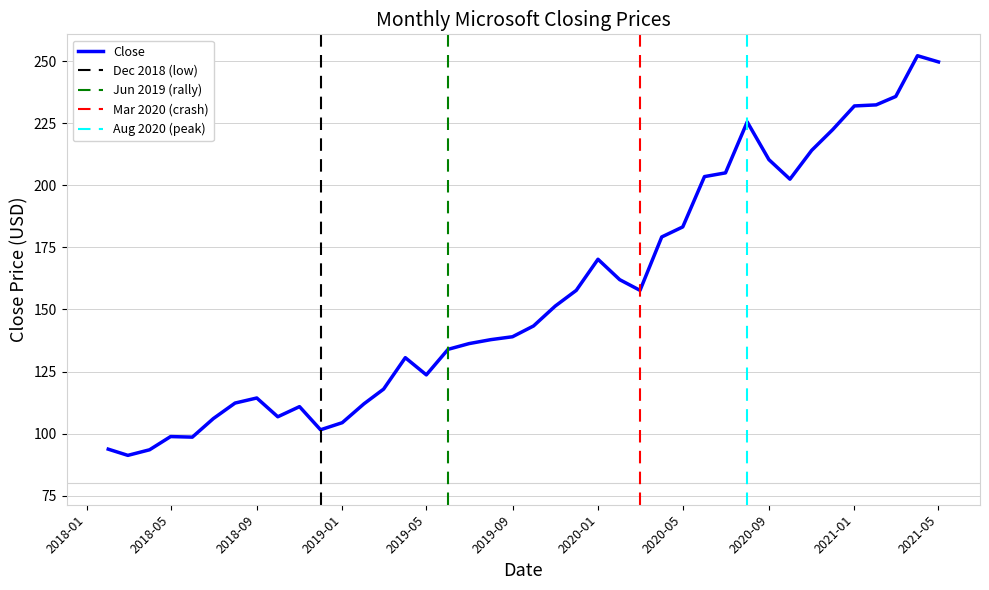

How many data points are less than 143?

20